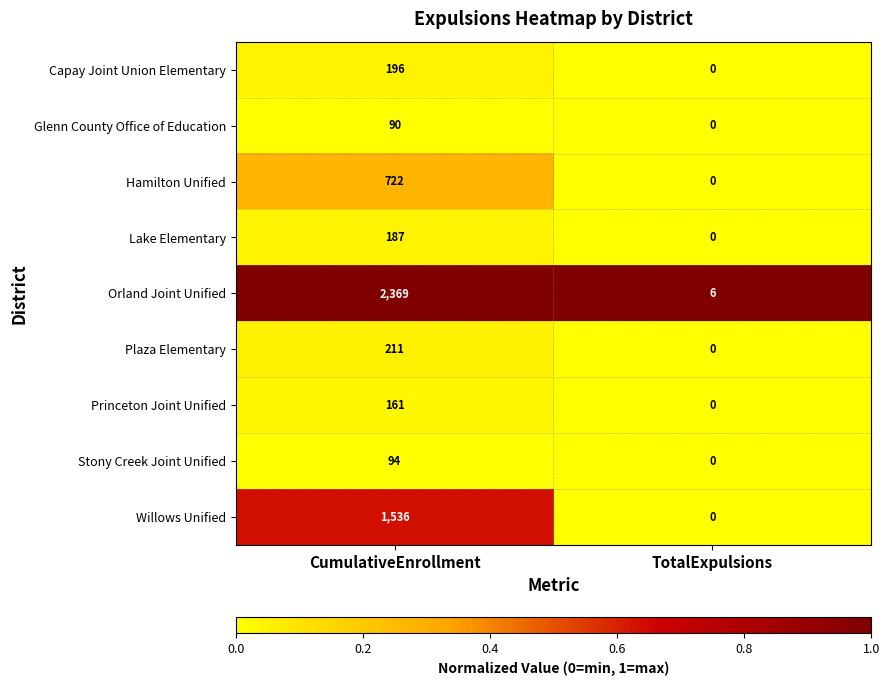

Reading right to left, extract all data points from this chart.

Capay Joint Union Elementary: 0	196
Glenn County Office of Education: 0	90
Hamilton Unified: 0	722
Lake Elementary: 0	187
Orland Joint Unified: 6	2369
Plaza Elementary: 0	211
Princeton Joint Unified: 0	161
Stony Creek Joint Unified: 0	94
Willows Unified: 0	1536